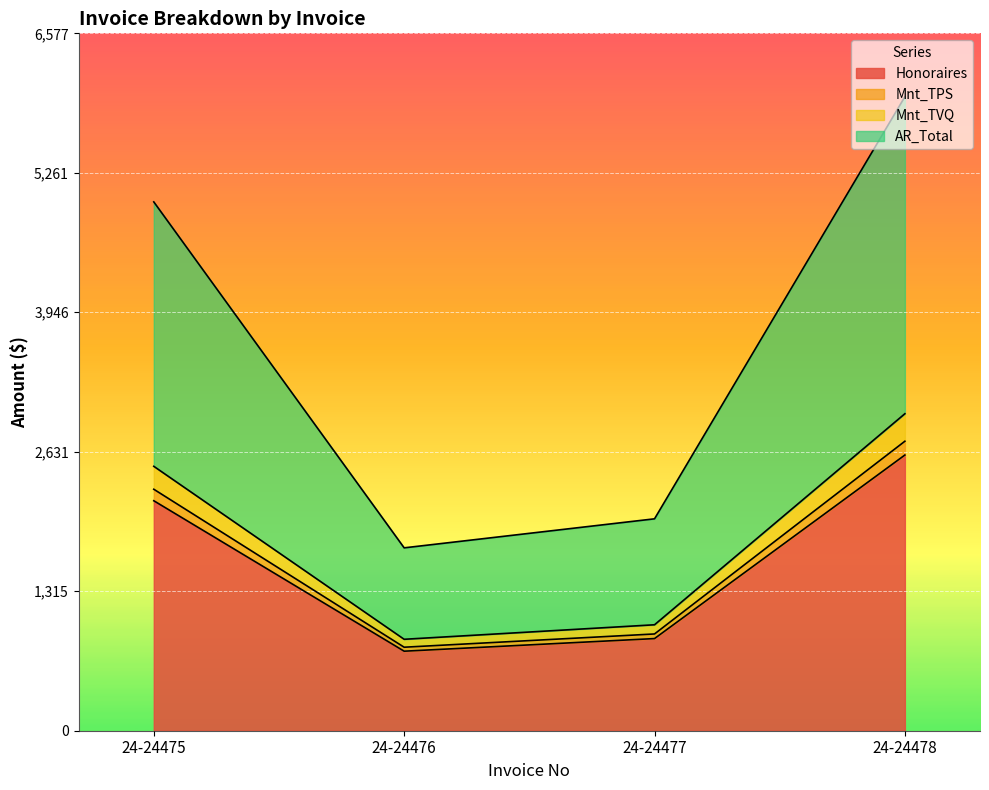

What is the smallest value displayed?

750.0